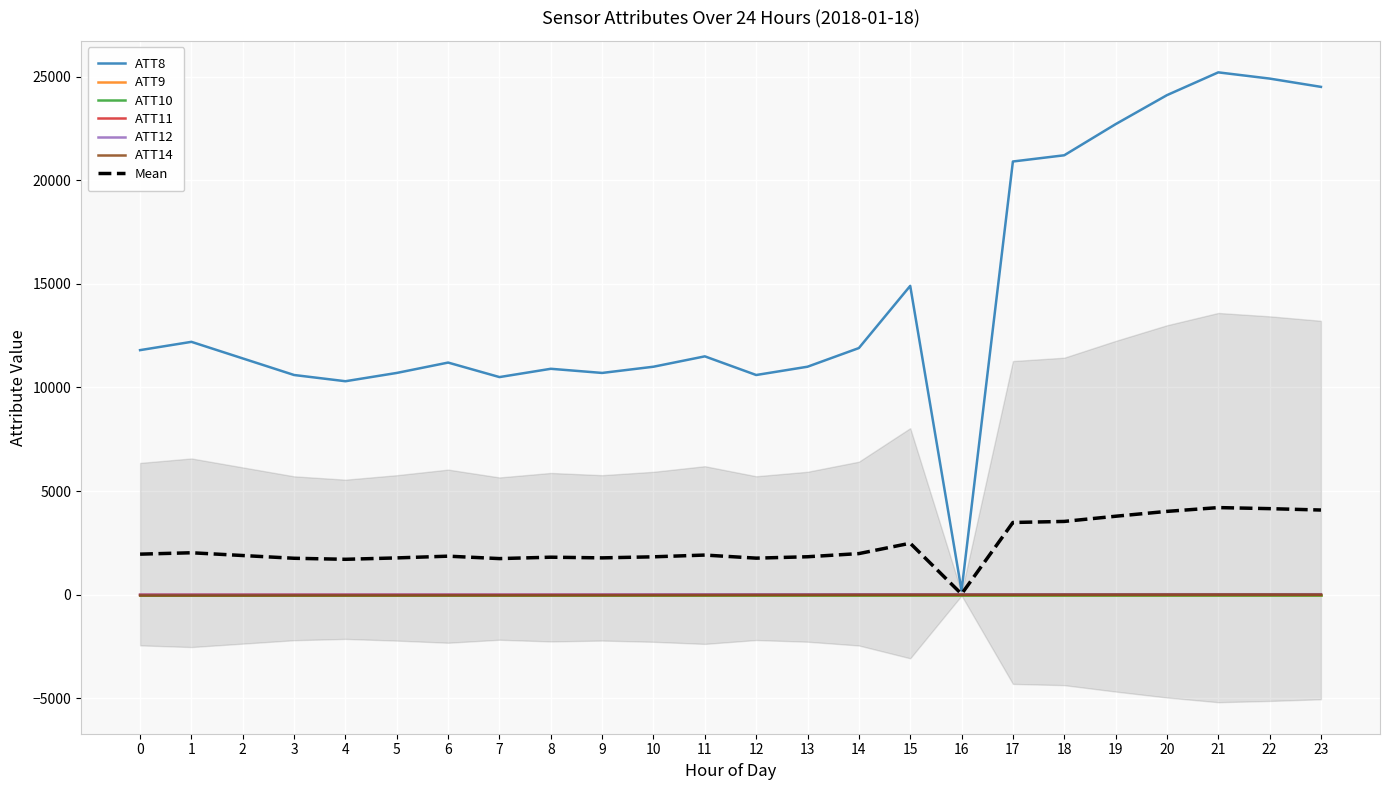

Between 12 and 14, which series saw the biggest shift?

ATT8